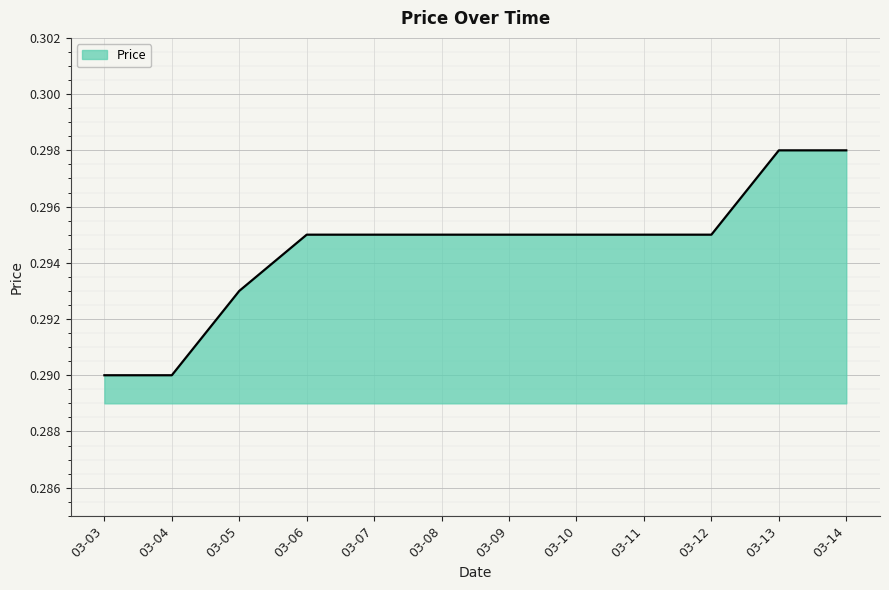

The chart shows a value of 0.5 at 03-09. True or false?

False